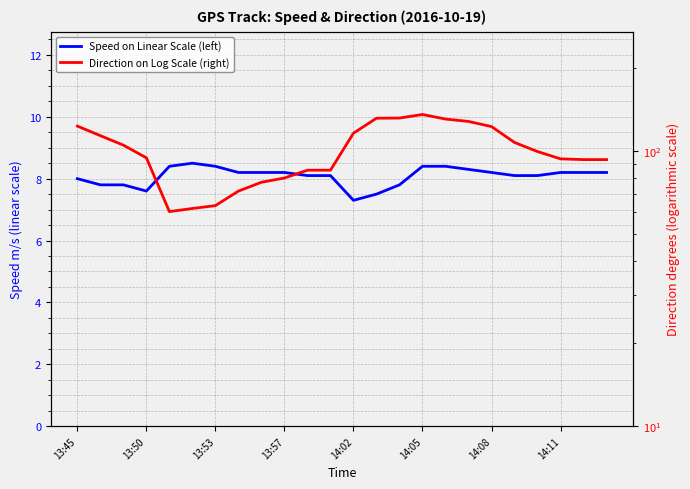

What are all the series names shown in the legend?

Speed on Linear Scale (left), Direction on Log Scale (right)